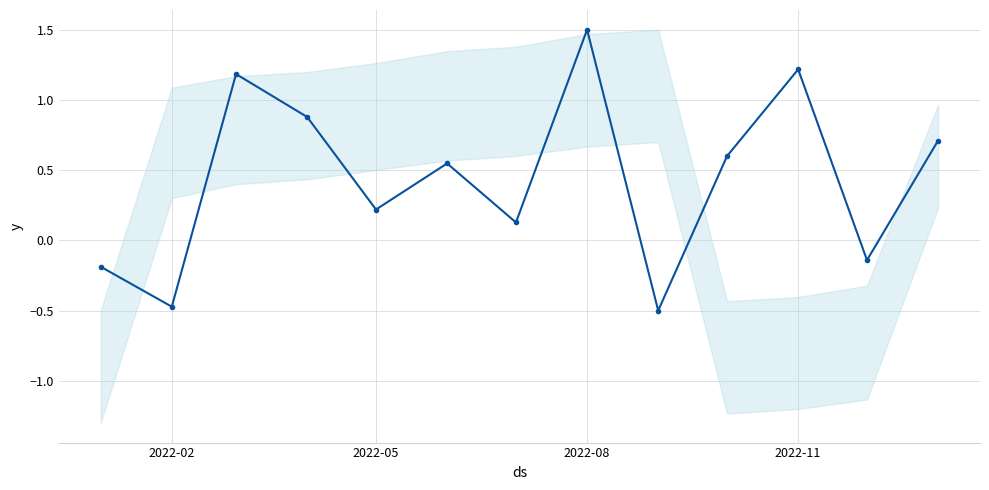

How many interior local peaks (higher than both neighbors) does the data have?

4